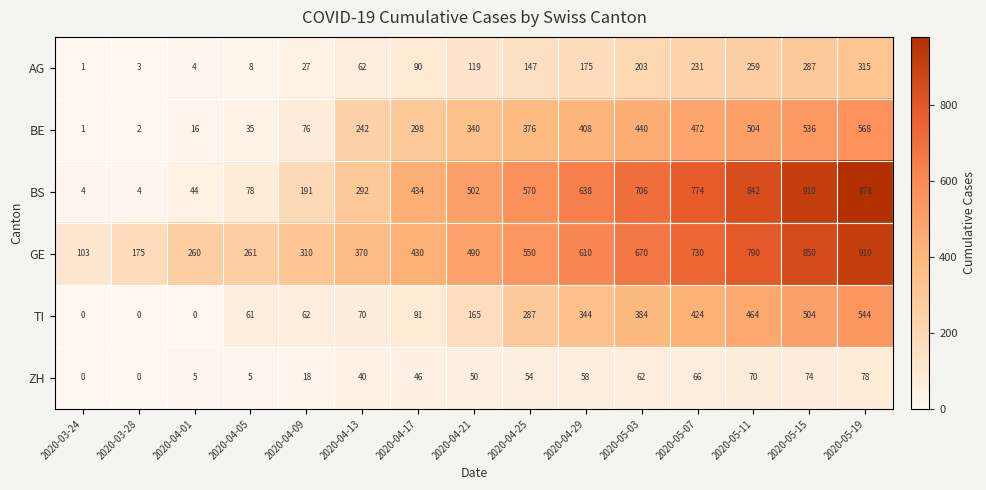

How many series are shown in this chart?

6